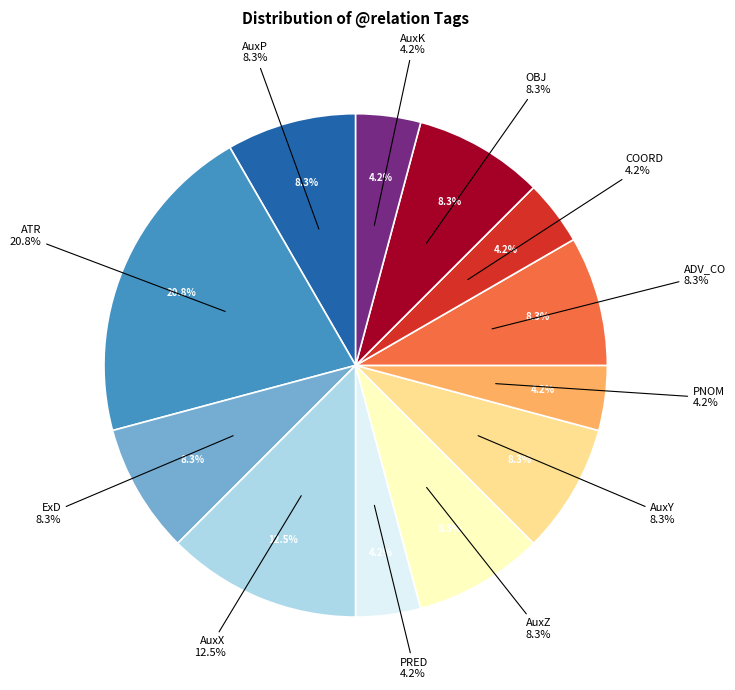

Does OBJ account for over 50% of the chart?

No